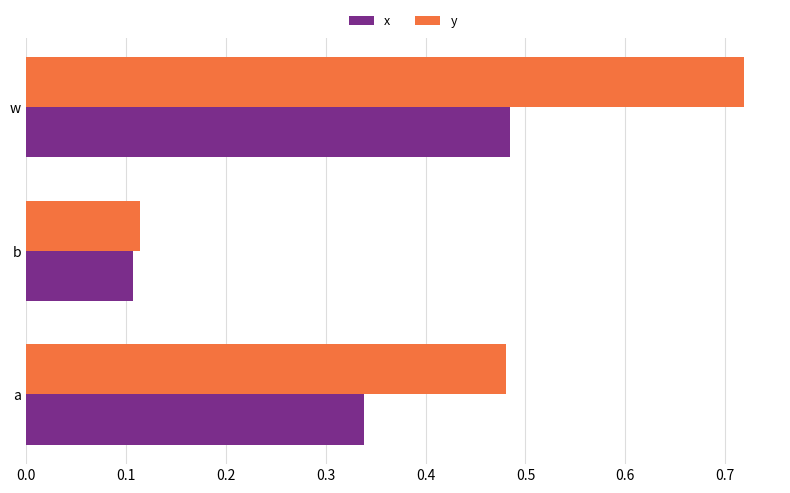

At which label is x closest to 0?

b